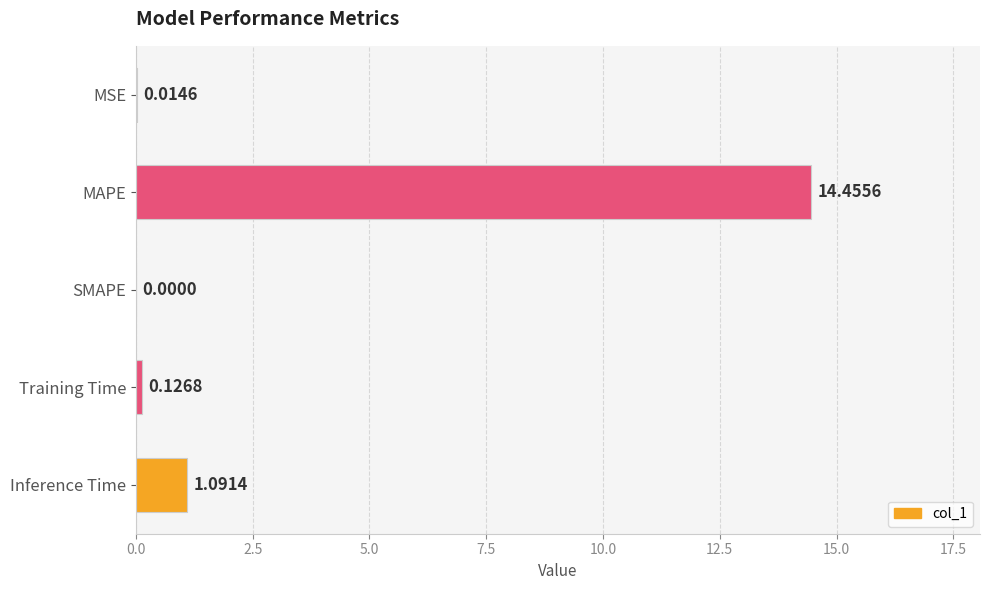

At which category does the chart reach its peak across all series?

MAPE